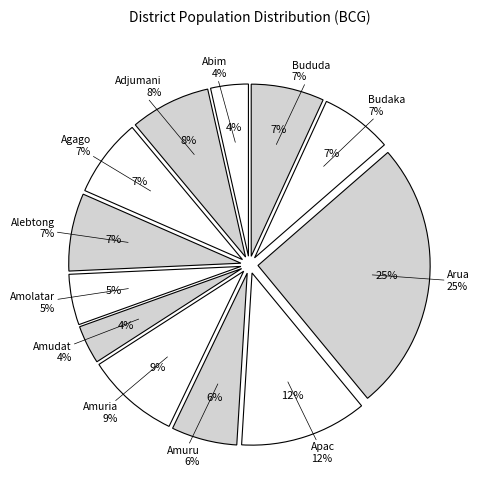

To the nearest percent, what percentage of the pie is Amuru?

6%